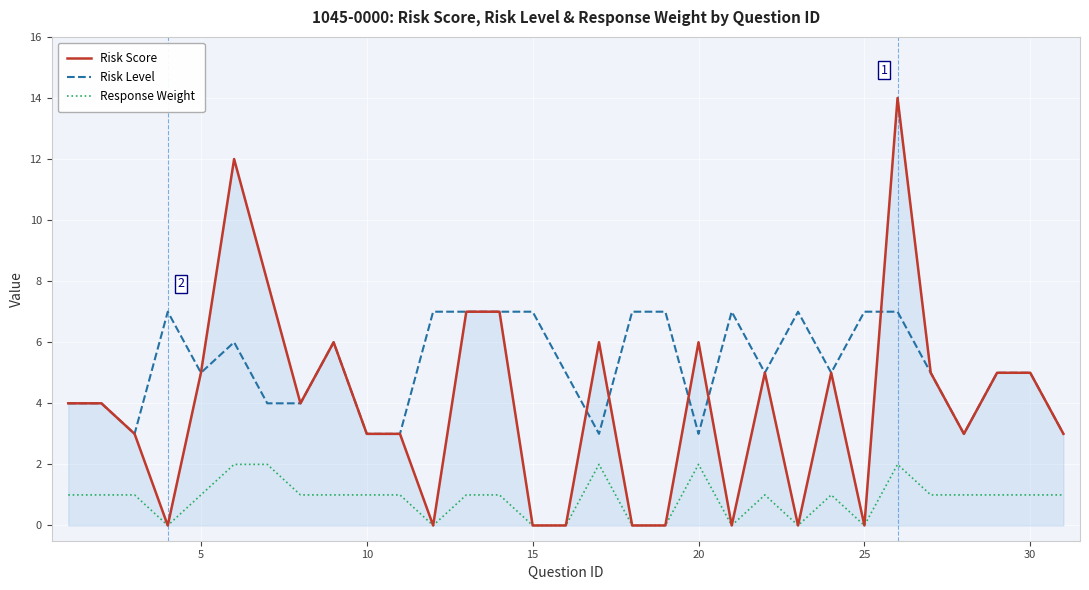

True or false: Response Weight has more than 2 interior local peaks.

True